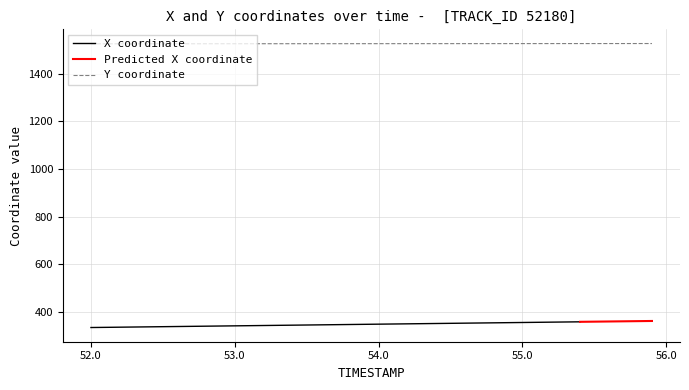

The Y coordinate series shows 643.9 at 54.0. True or false?

False